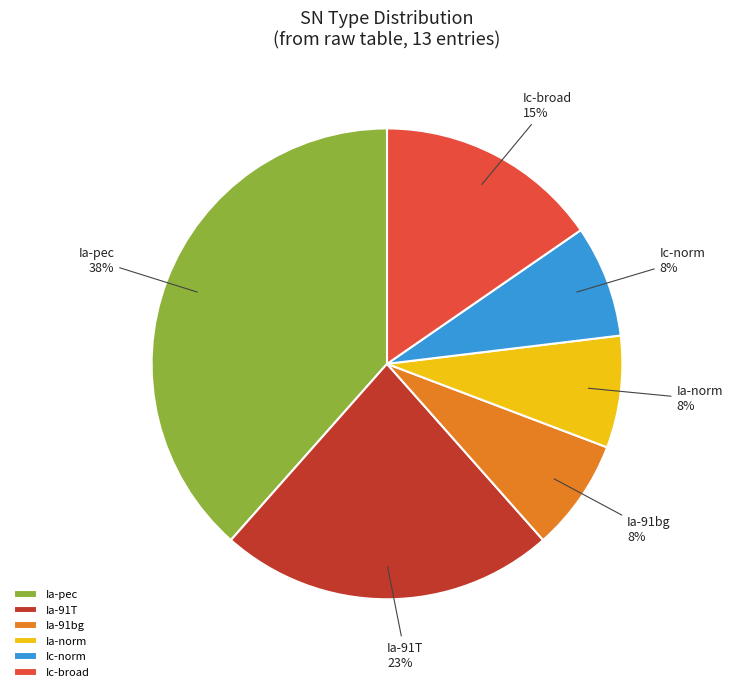

Does Ia-91bg account for over 50% of the chart?

No